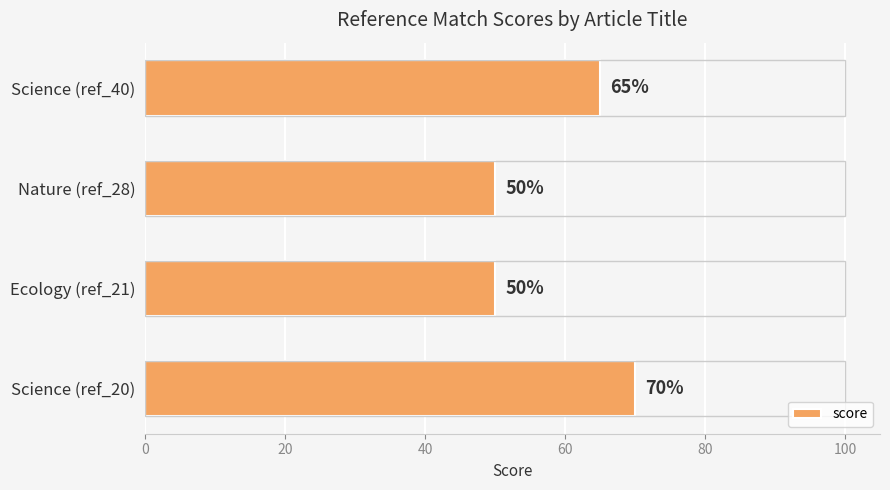

What is the change in value from Nature (ref_28) to Science (ref_40)?

+15